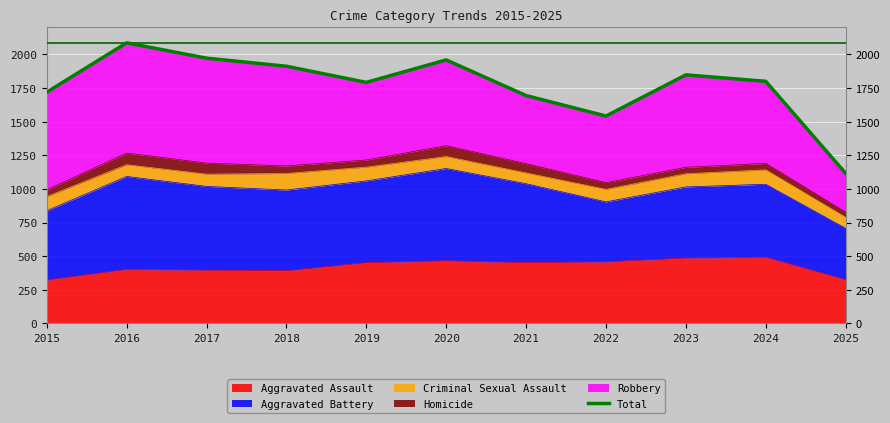

List the labels in order of value, smallest first.

2025, 2022, 2021, 2015, 2019, 2024, 2023, 2018, 2020, 2017, 2016